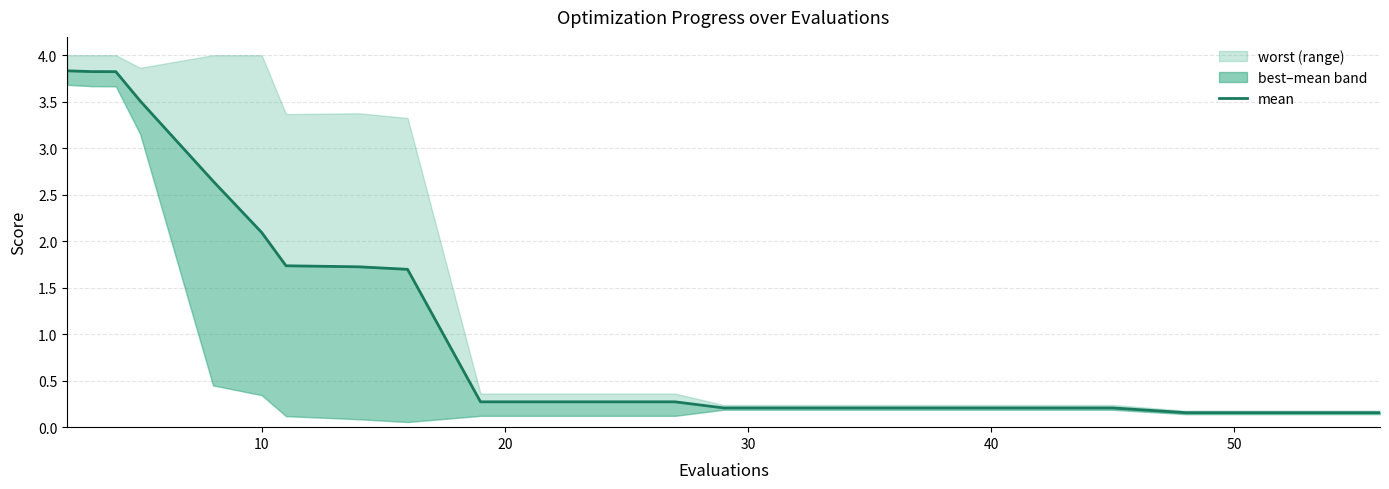

What is the difference between the maximum and minimum values?

3.7